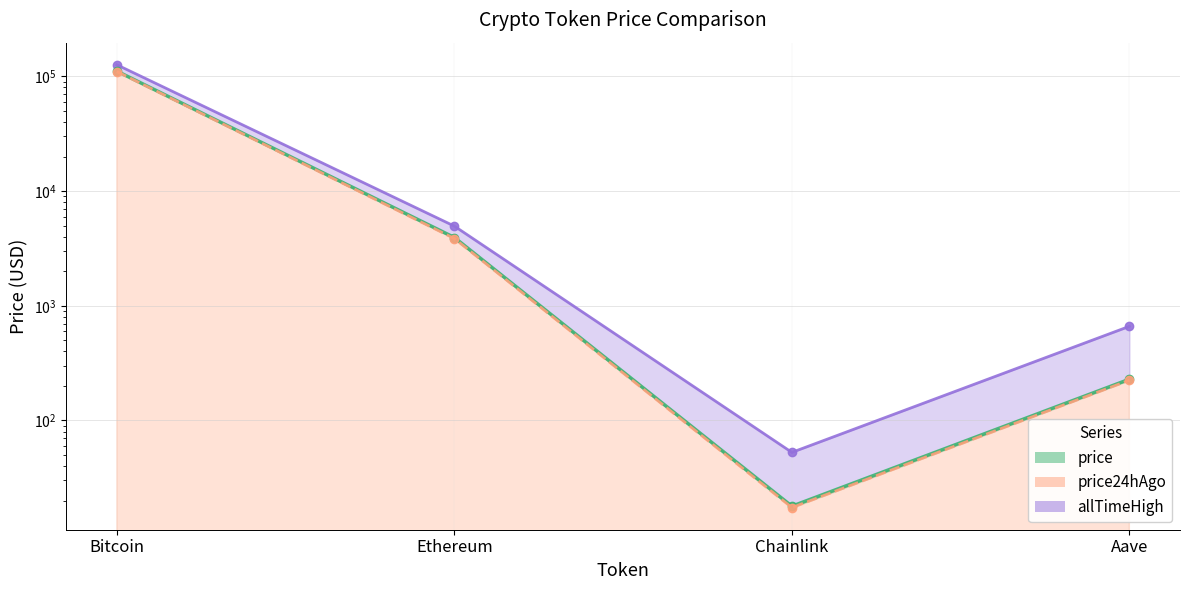

What is the label of the 4th point from the right?

Bitcoin